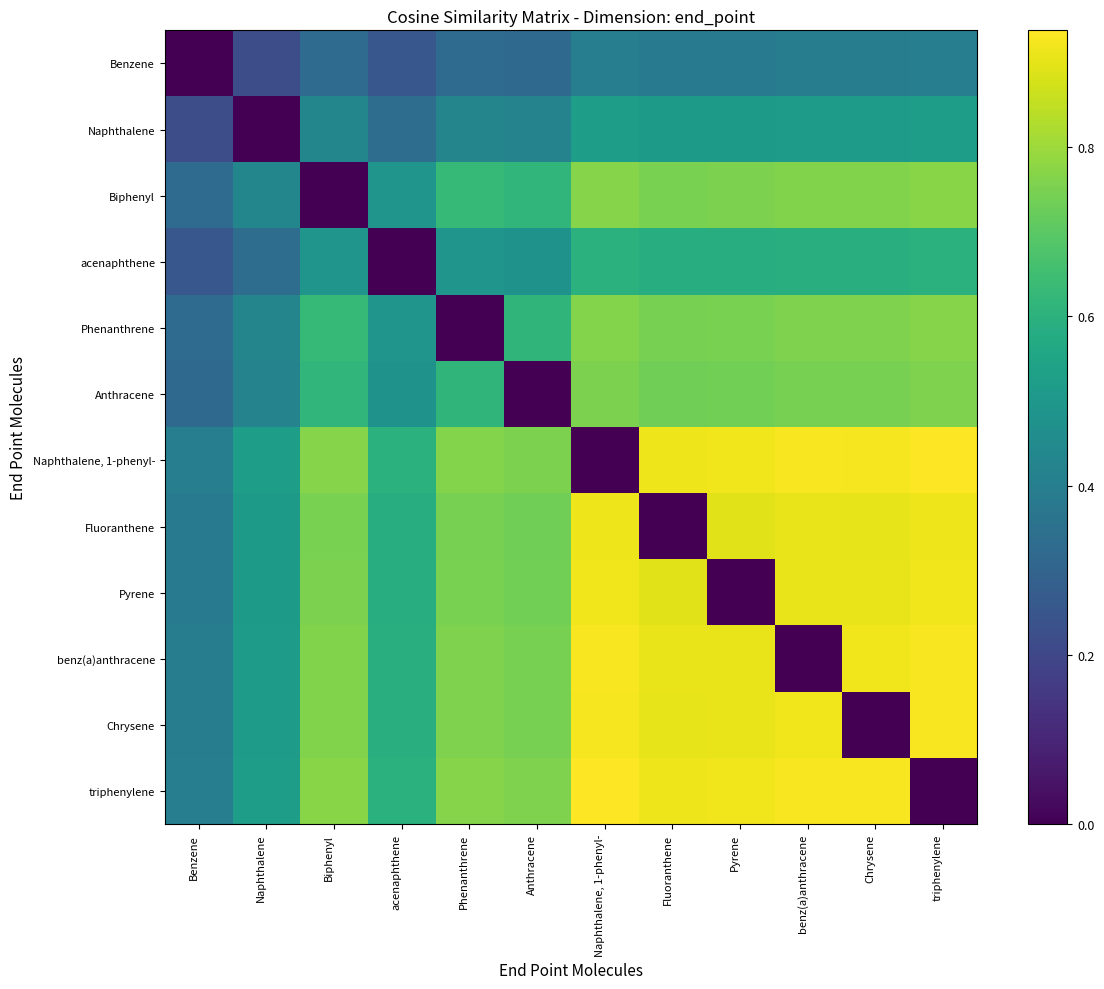

What is the total value across all series at Pyrene?

8.3